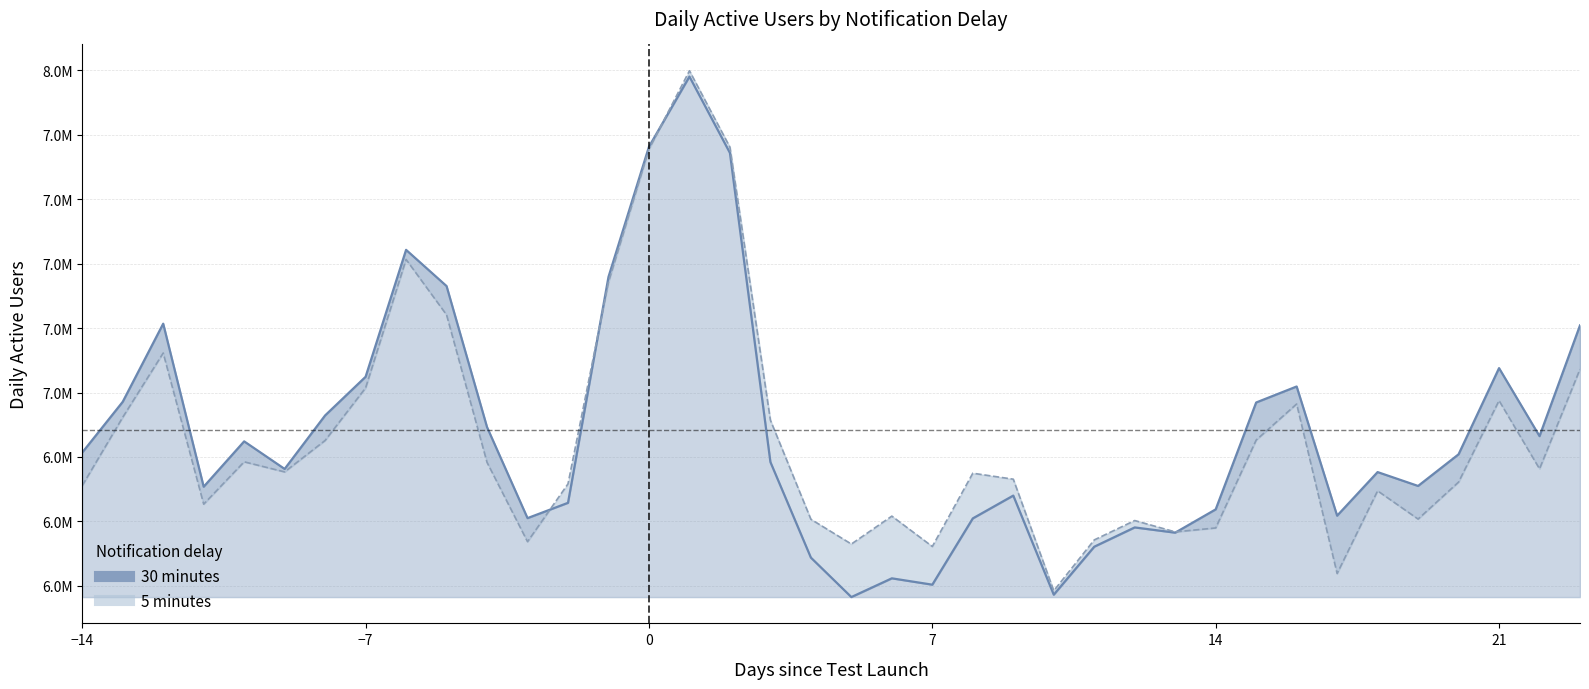

Which series has the largest total across all categories?

30 minutes